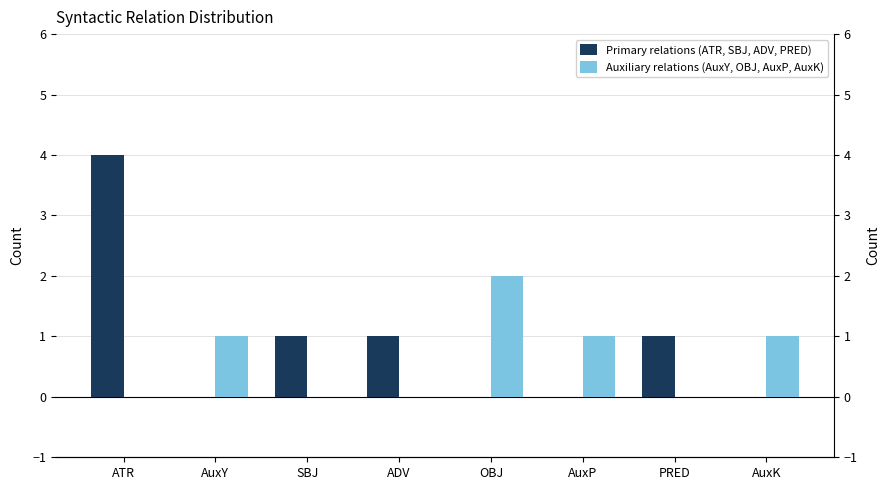

What are all the series names shown in the legend?

Primary relations (ATR, SBJ, ADV, PRED), Auxiliary relations (AuxY, OBJ, AuxP, AuxK)